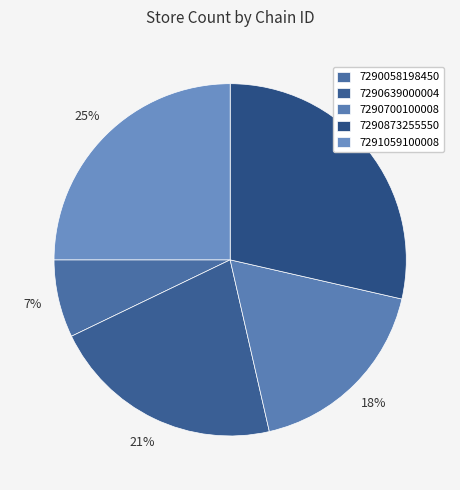

Is there a majority slice in this chart?

No